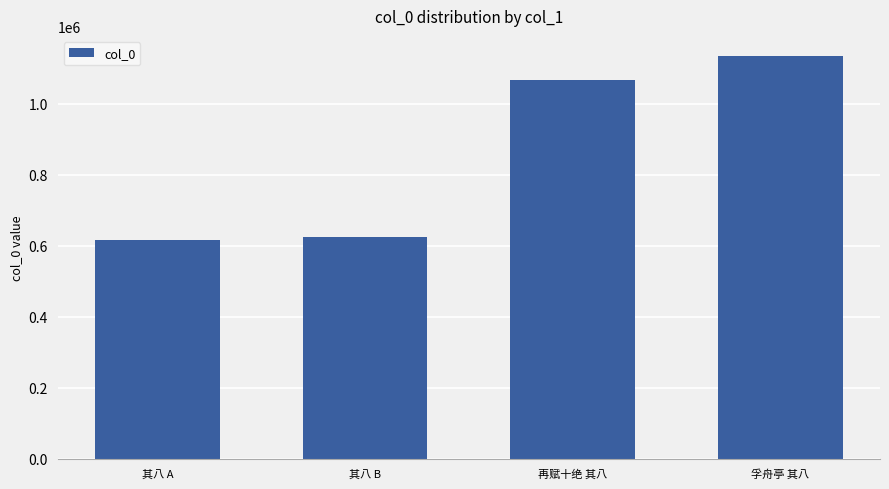

Approximately how many times larger is the value at 孚舟亭 其八 compared to 其八 B?

1.8